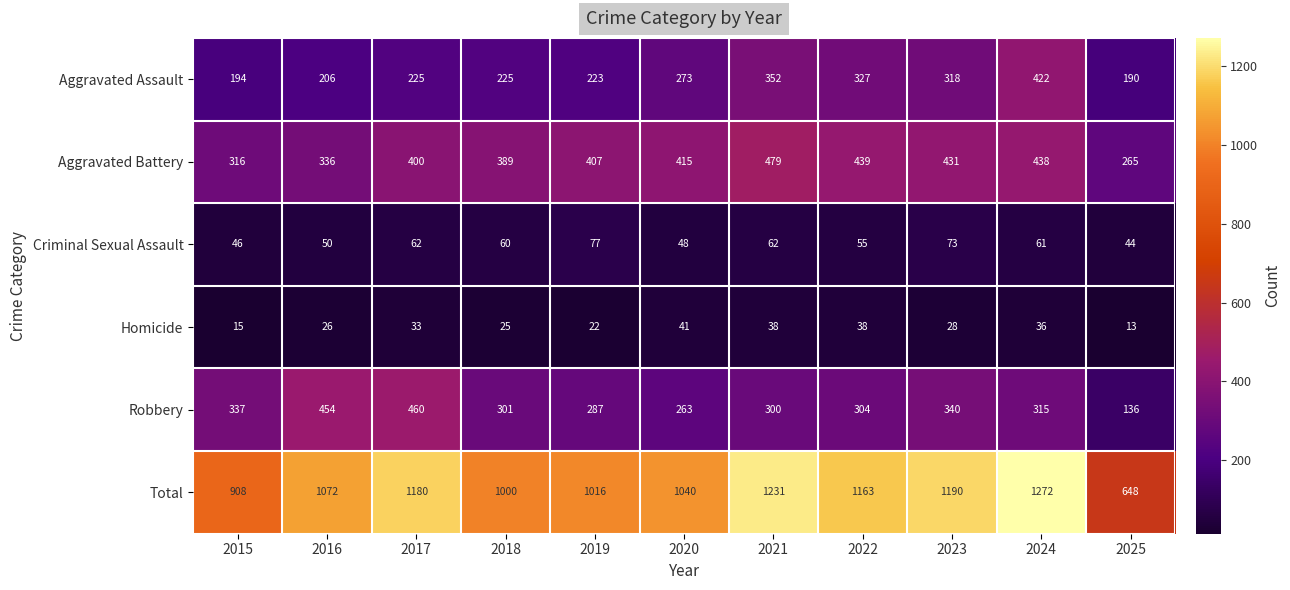

What is the spread (max minus min) of values at 2025?

635